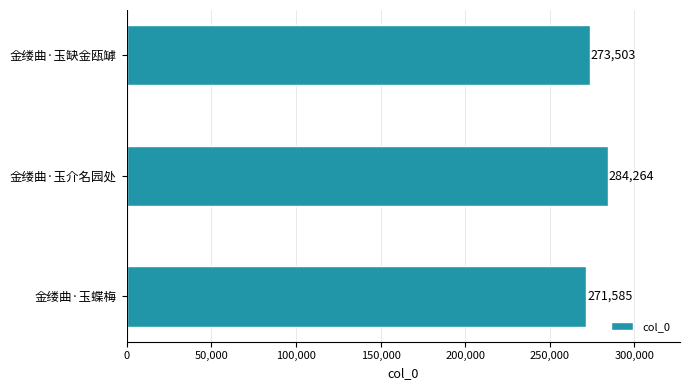

Where is the data nearest to the value 277924?

金缕曲·玉缺金瓯罅